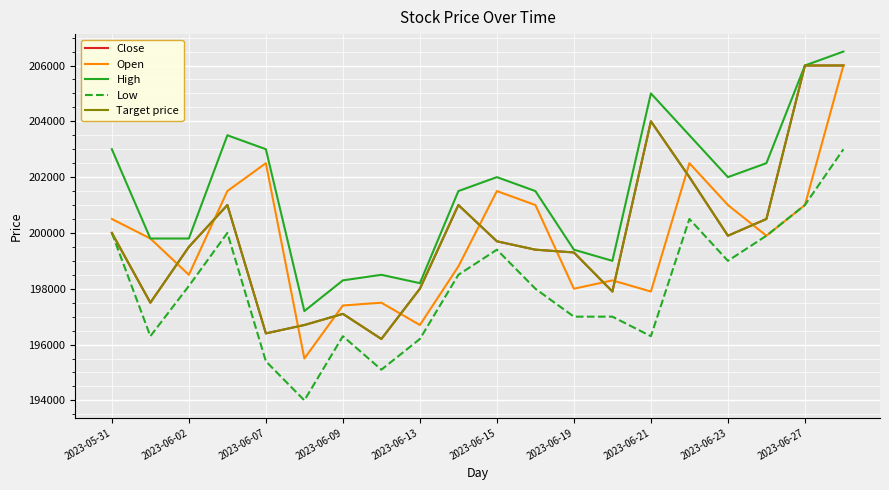

True or false: High and Target price cross at least once.

False